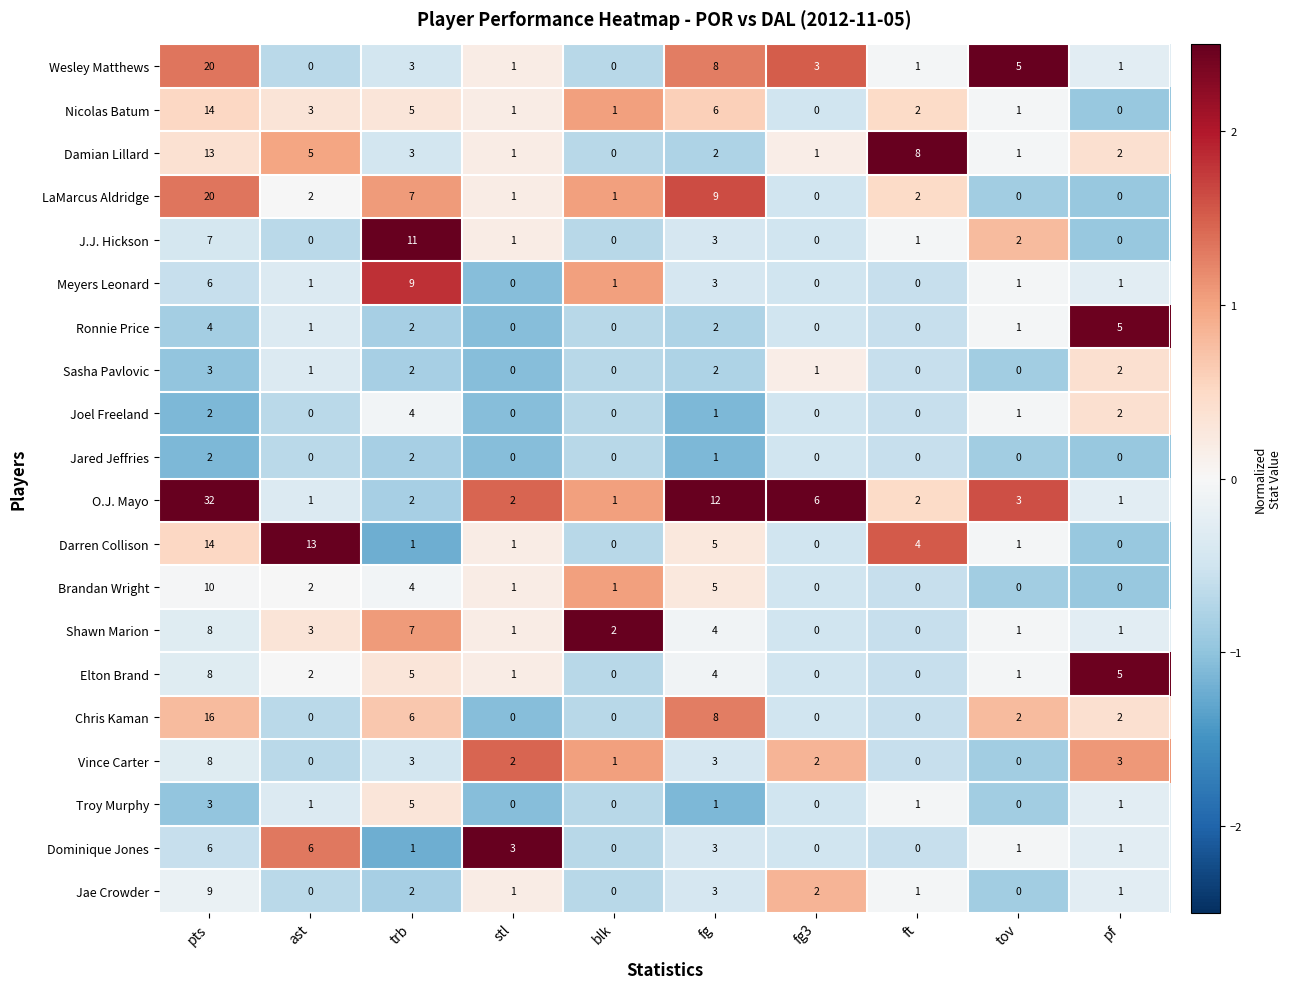

Which category has the lowest value in the Damian Lillard series?

blk